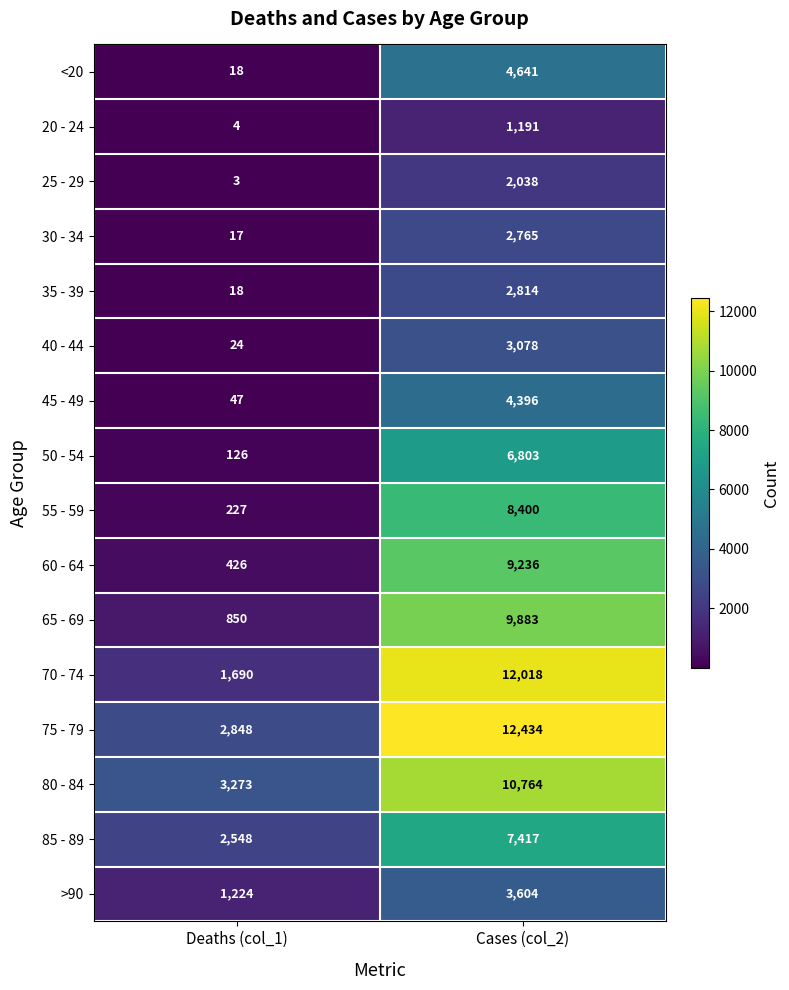

What is the greatest value displayed?

12434